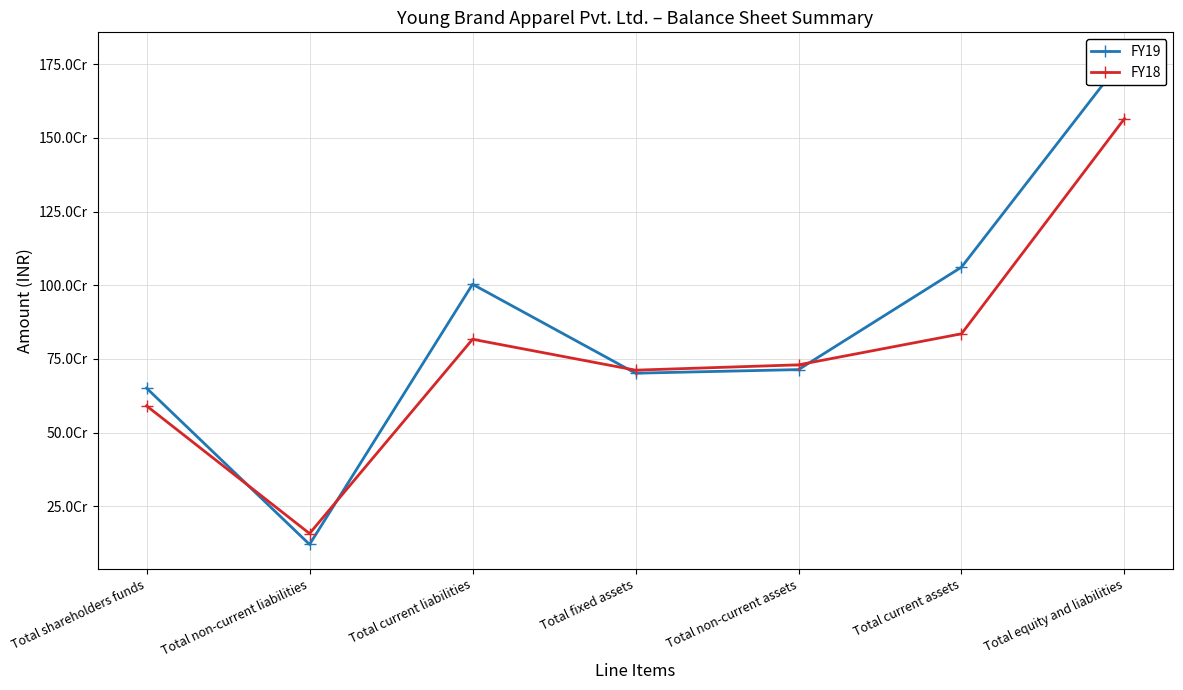

What is the value of the FY18 point at the 1st from the left?

590906093